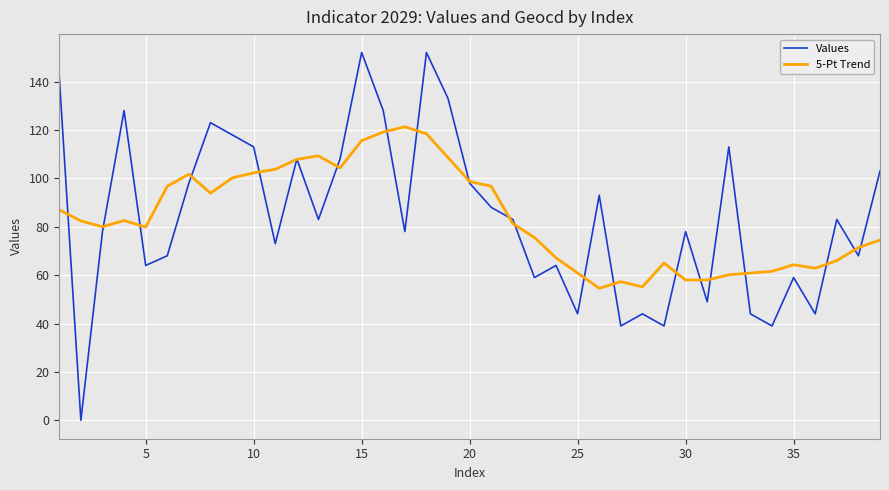

At how many categories does at least one series exceed 43?

39